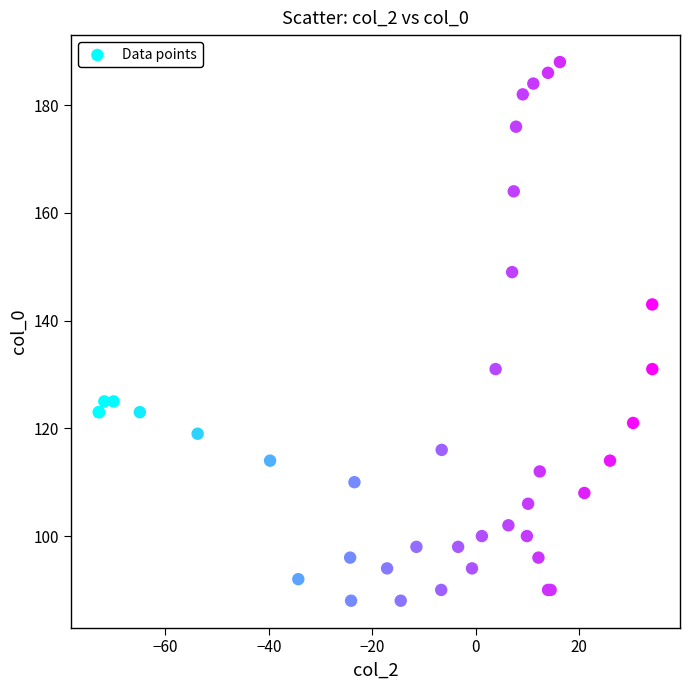

What Y value in the scatter plot is closest to 138?

143